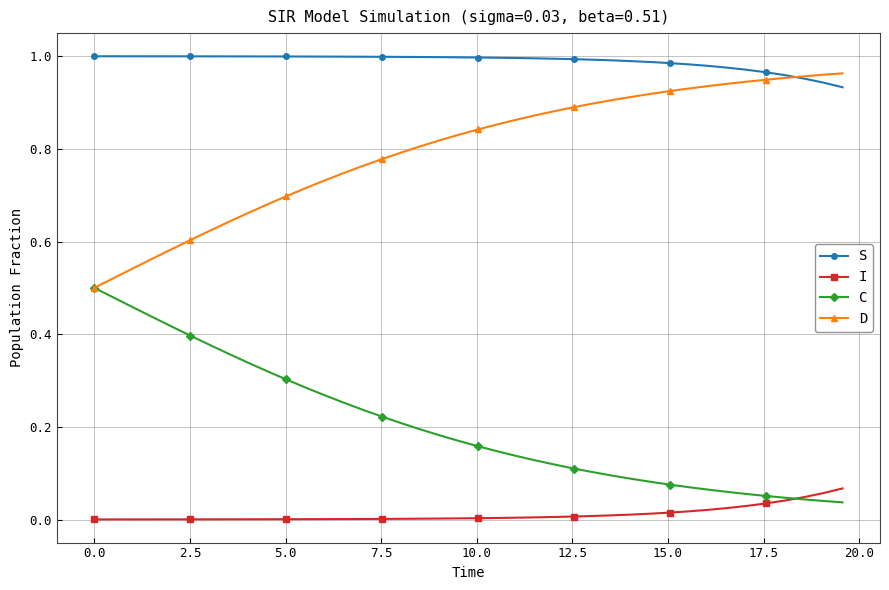

True or false: D and I intersect in this chart.

False